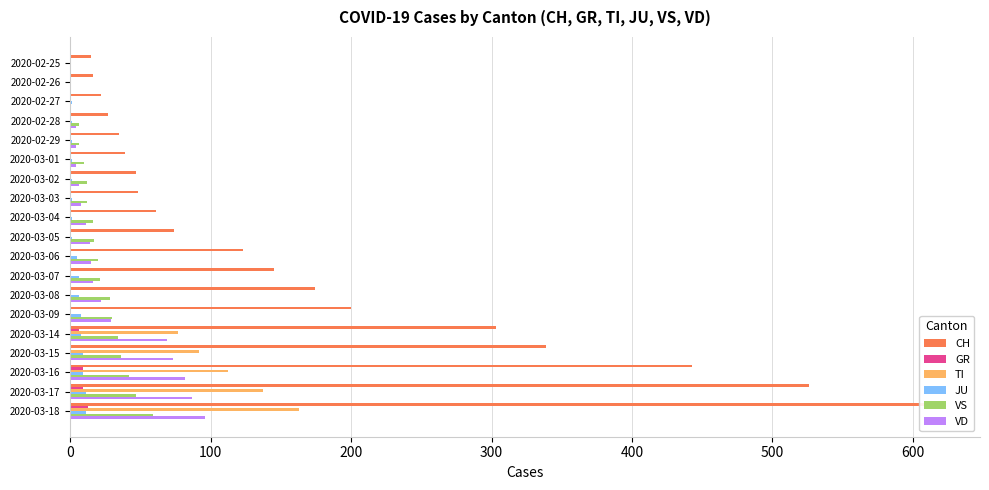

How many values in JU are above zero?

17